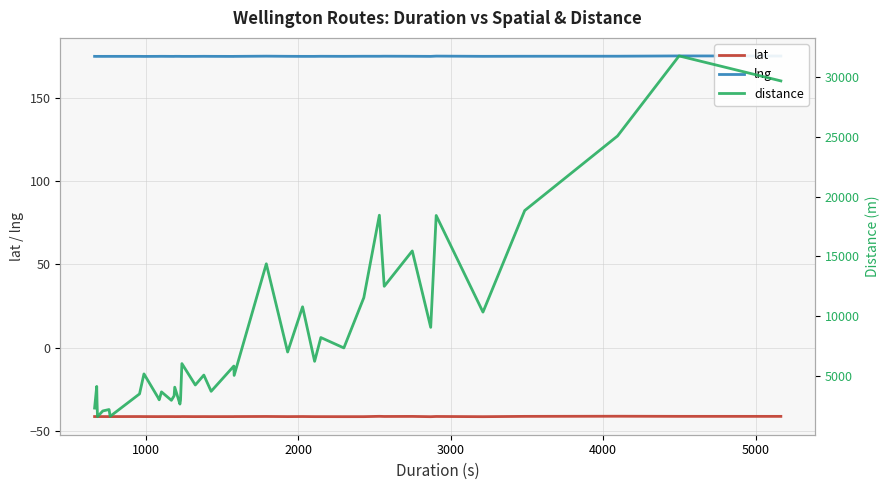

True or false: lat and lng intersect in this chart.

False